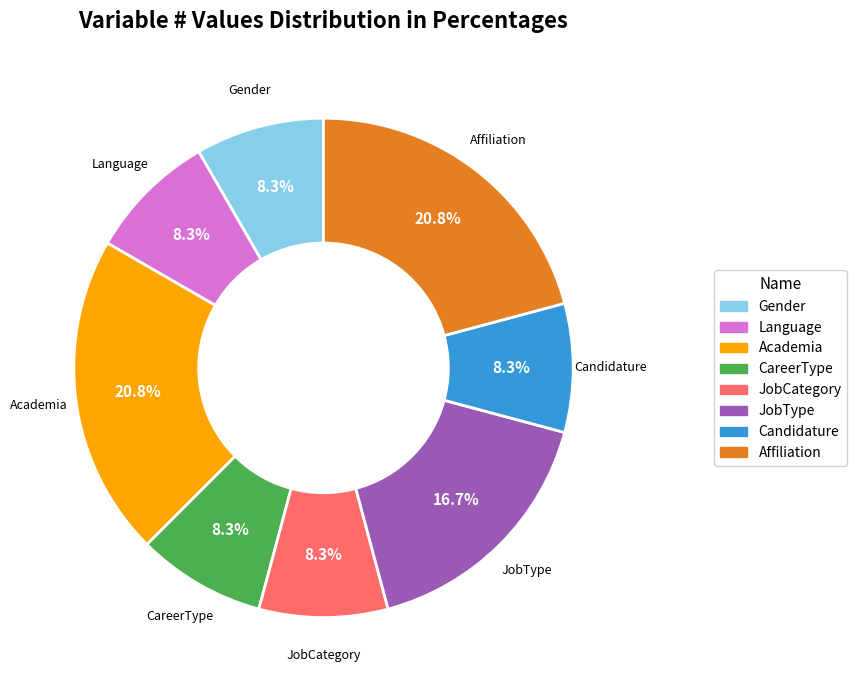

The Affiliation slice represents 21% of the pie. True or false?

True